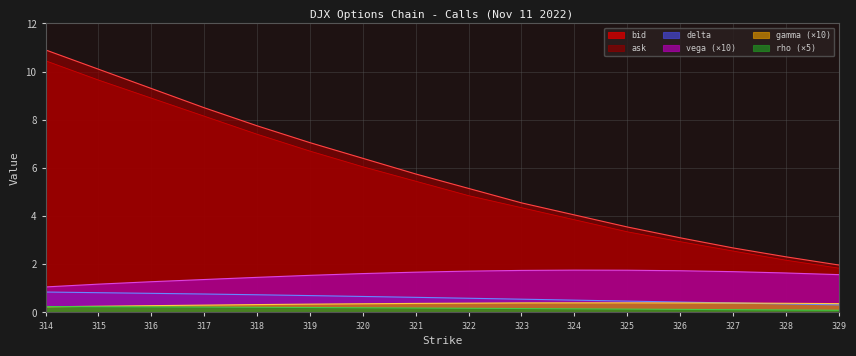

What is the total value across all series at 318?

17.9